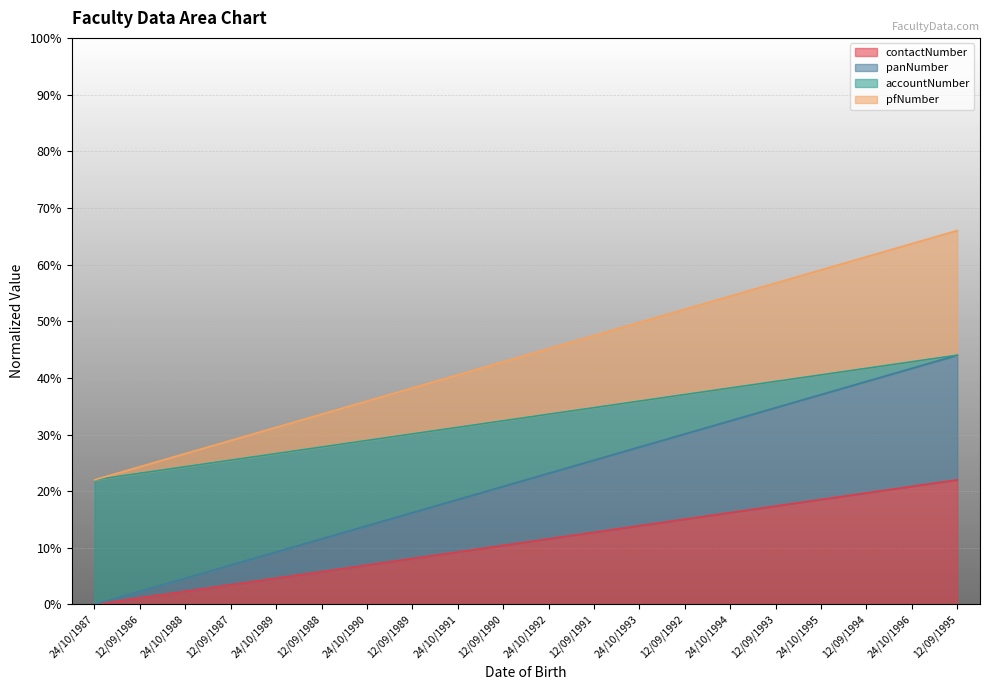

What is the label of the 14th point from the right?

24/10/1990